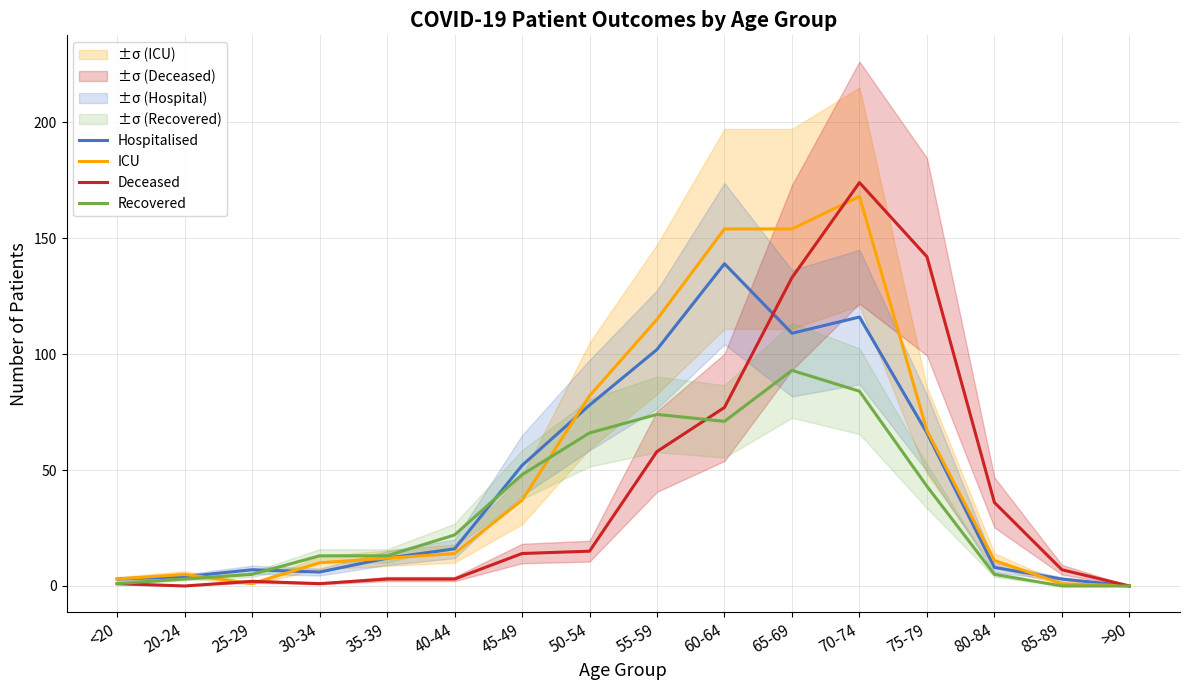

Is the value of Hospitalised at 30-34 greater than the value of Deceased at 35-39?

Yes